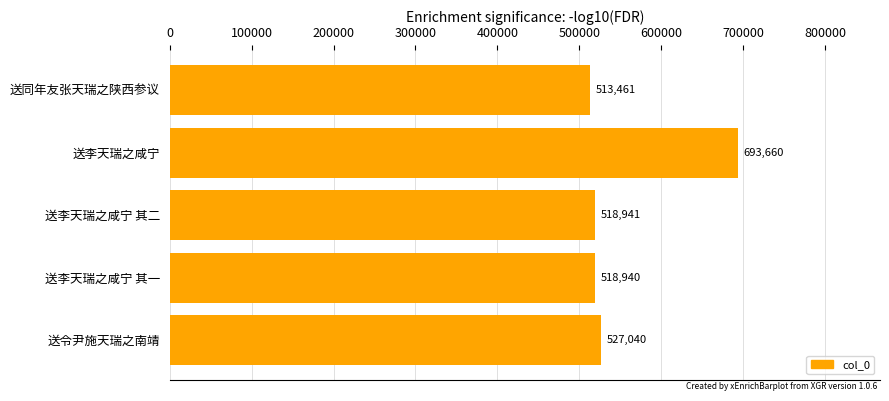

Where is the data nearest to the value 603560?

送令尹施天瑞之南靖